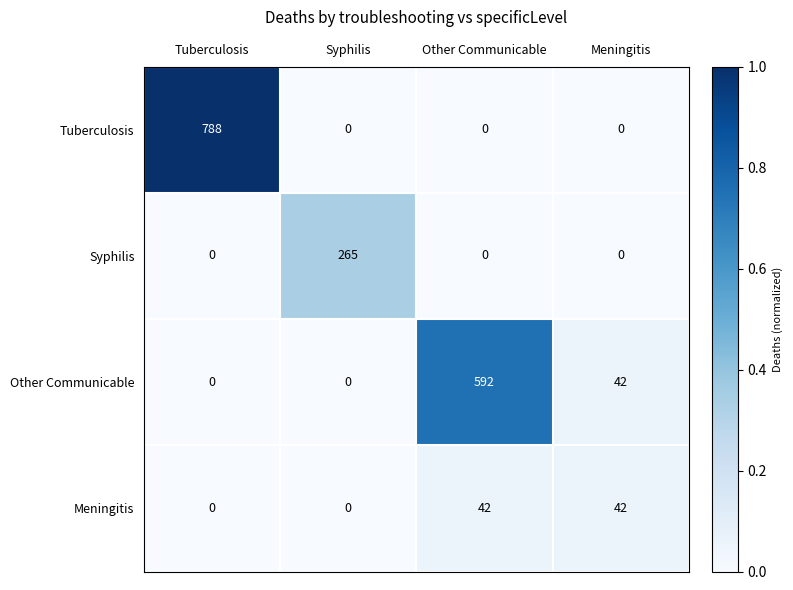

What is the difference between the maximum and minimum values in the Other Communicable series?

592